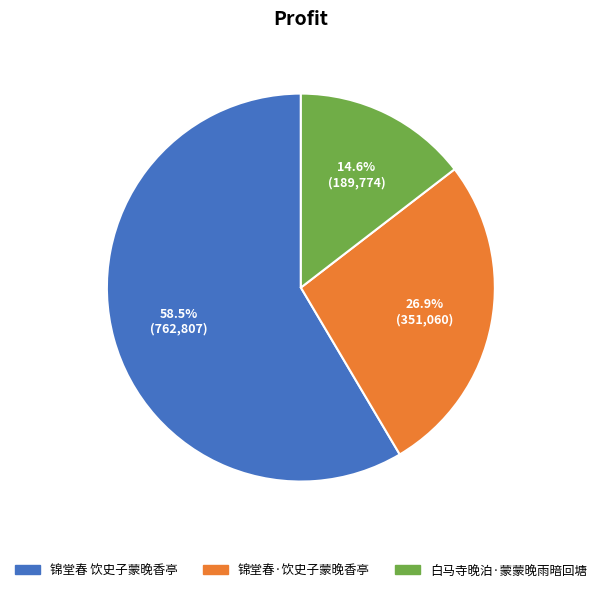

To the nearest percent, what percentage of the pie is 锦堂春·饮史子蒙晚香亭?

27%